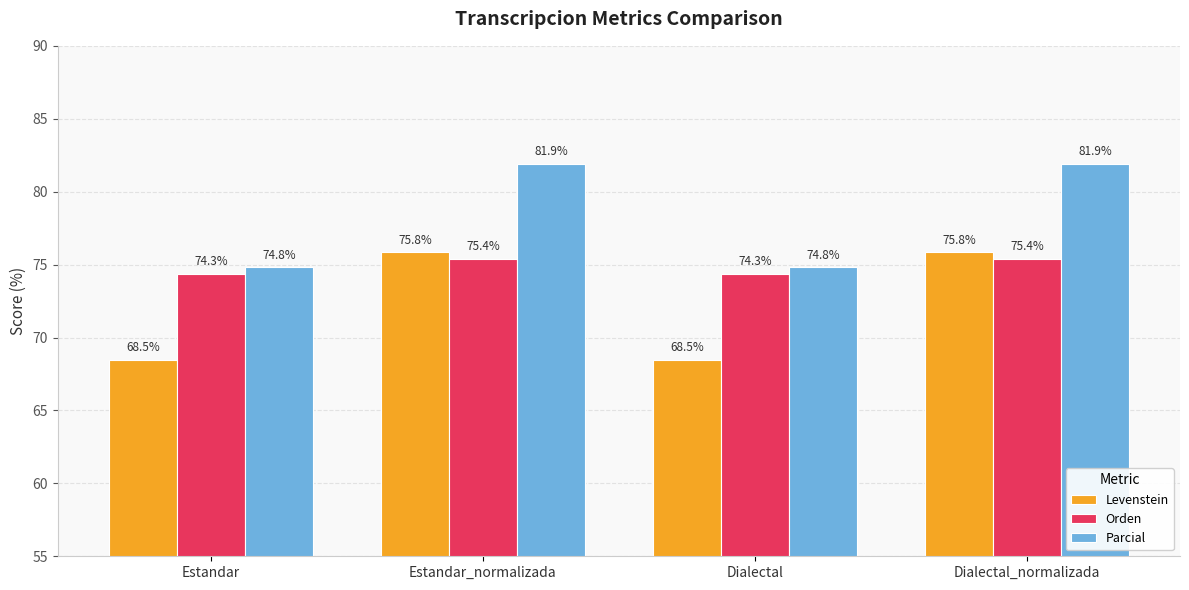

Reading left to right, extract all data points from this chart.

Levenstein: Estandar=68.5	Estandar_normalizada=75.8	Dialectal=68.5	Dialectal_normalizada=75.8
Orden: Estandar=74.3	Estandar_normalizada=75.4	Dialectal=74.3	Dialectal_normalizada=75.4
Parcial: Estandar=74.8	Estandar_normalizada=81.9	Dialectal=74.8	Dialectal_normalizada=81.9